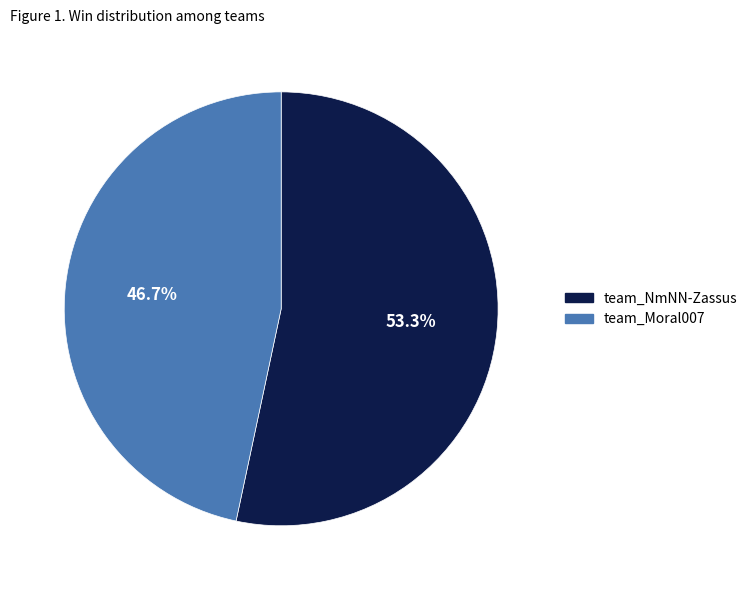

To the nearest percent, what is the combined percentage of team_Moral007 and team_NmNN-Zassus?

100%